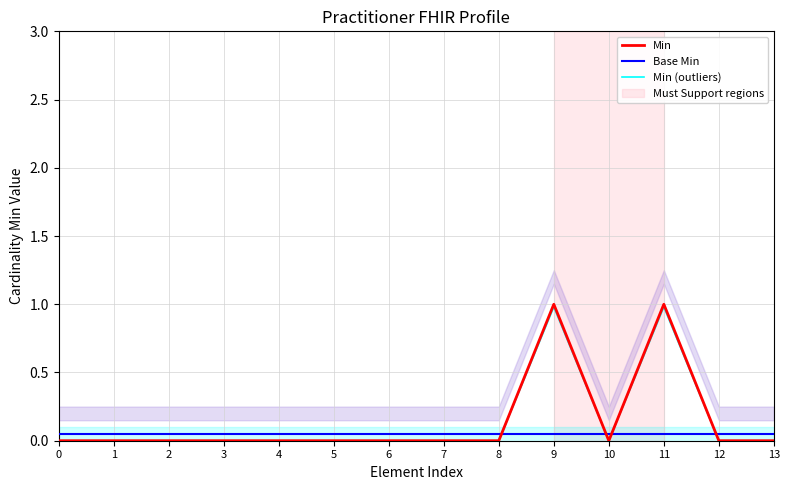

What is the average value of the Base Min series?

0.1